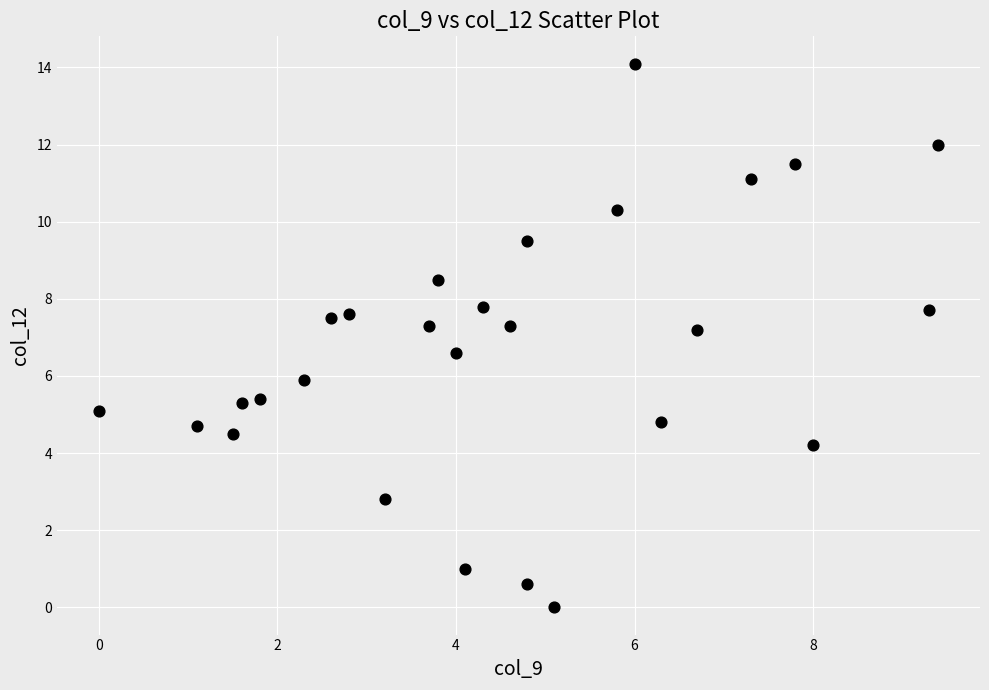

What is the range of X values (max minus min)?

9.4